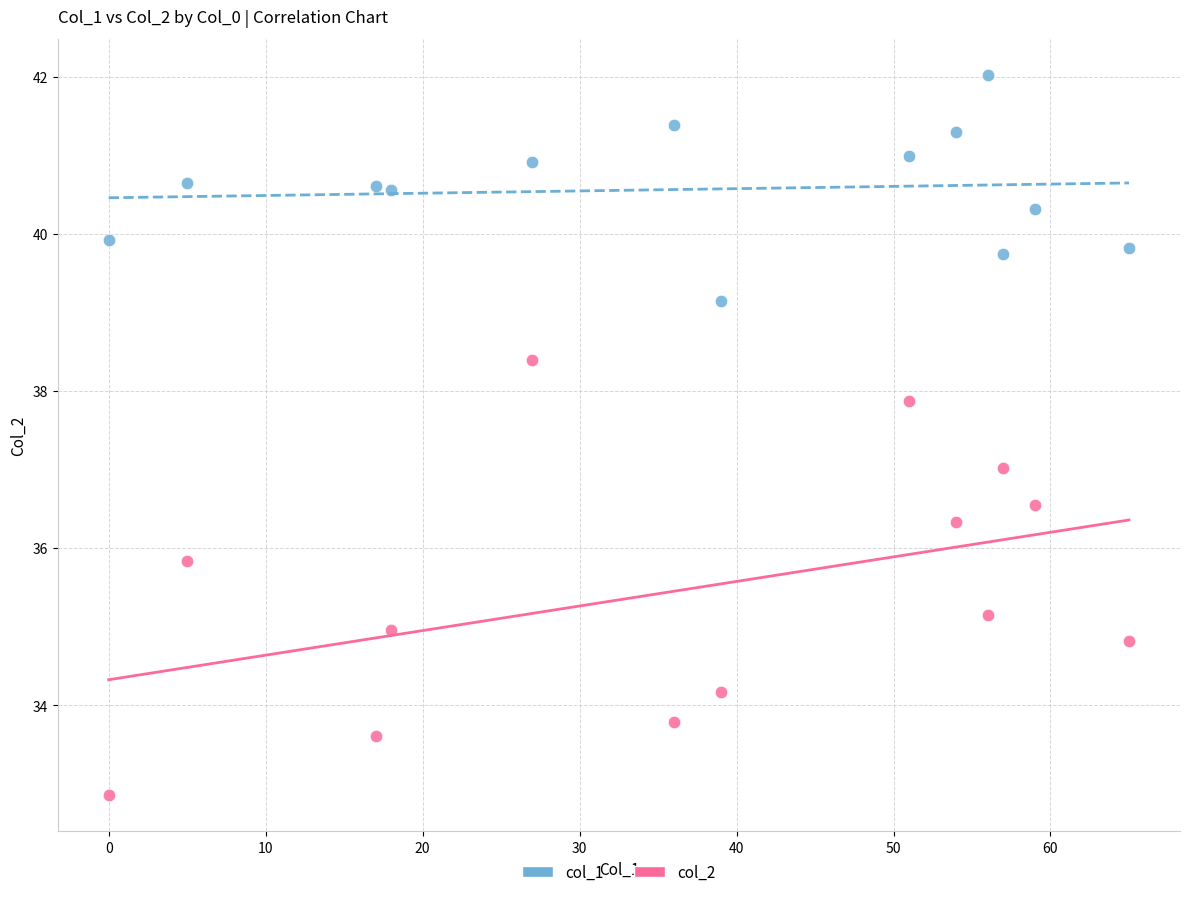

Across all data points, what is the range of Y values (max minus min)?

9.2